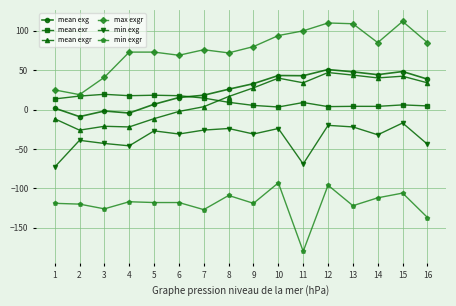

True or false: mean exg has a value of 47.9 at 13.

True